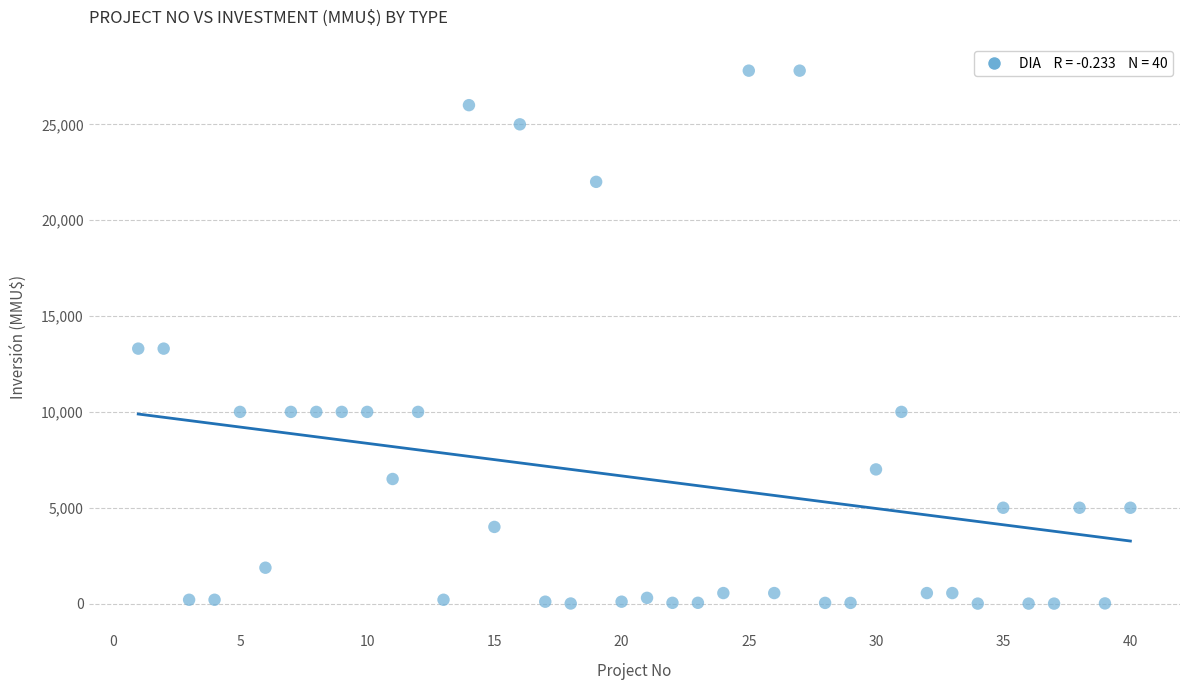

What is the range of Y values (max minus min)?

27800